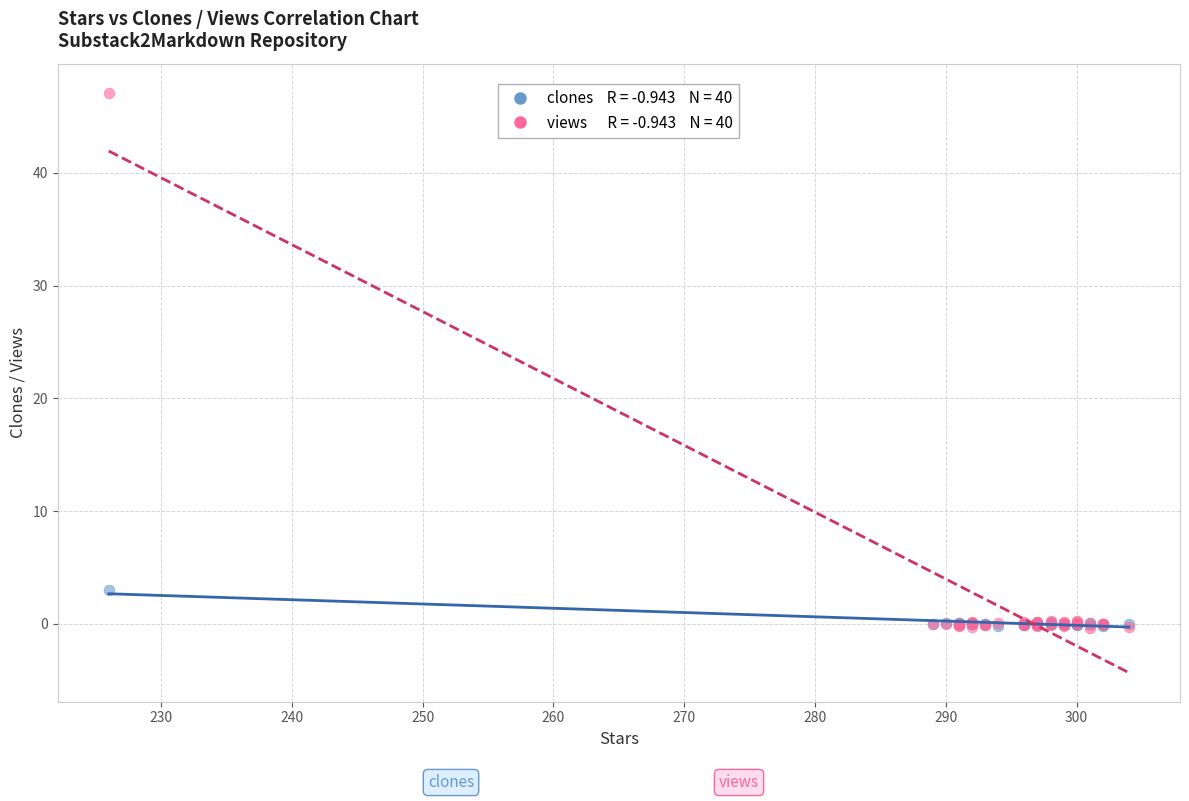

Across all series, what Y value is closest to 23?

3.0